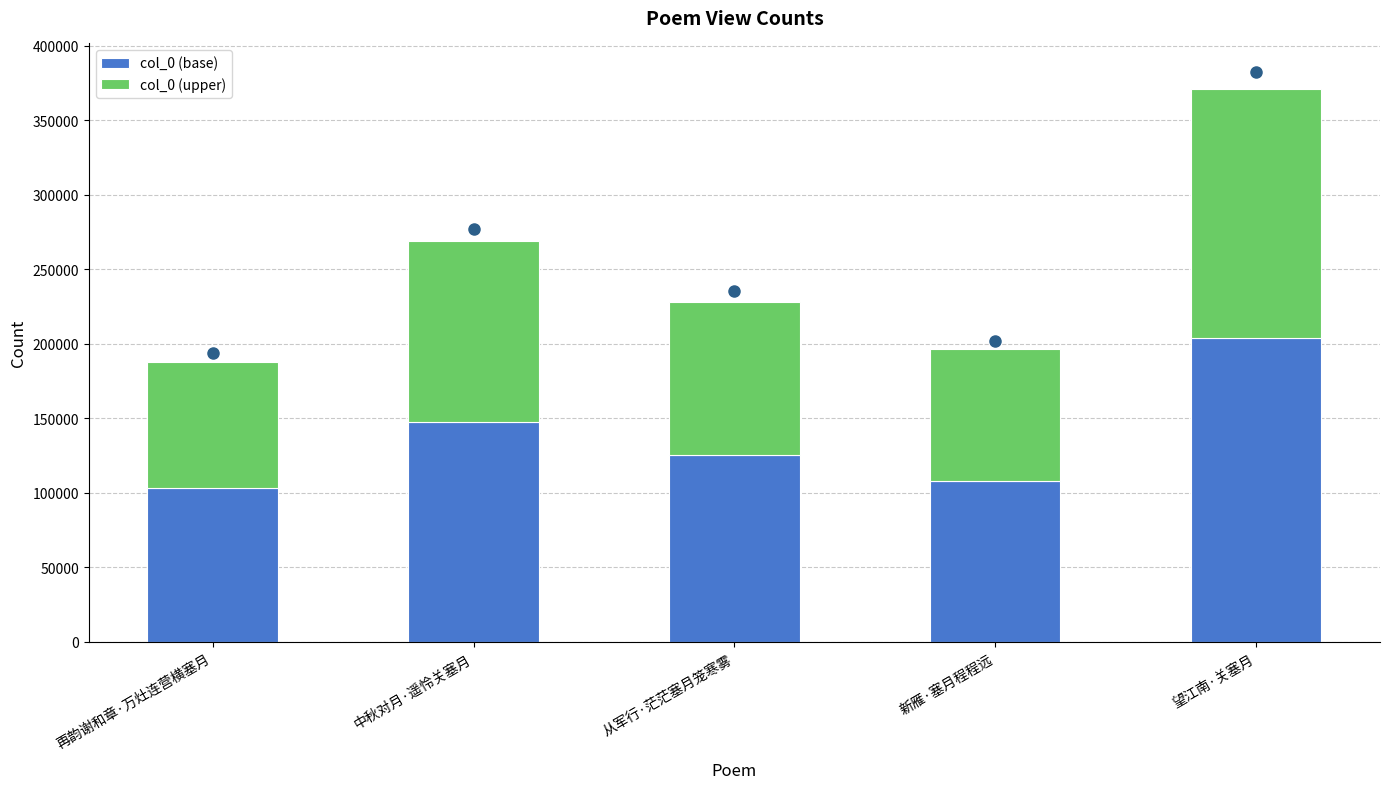

What is the difference between the col_0 (base) values at 中秋对月·遥怜关塞月 and 从军行·茫茫塞月笼寒雾?

22273.9